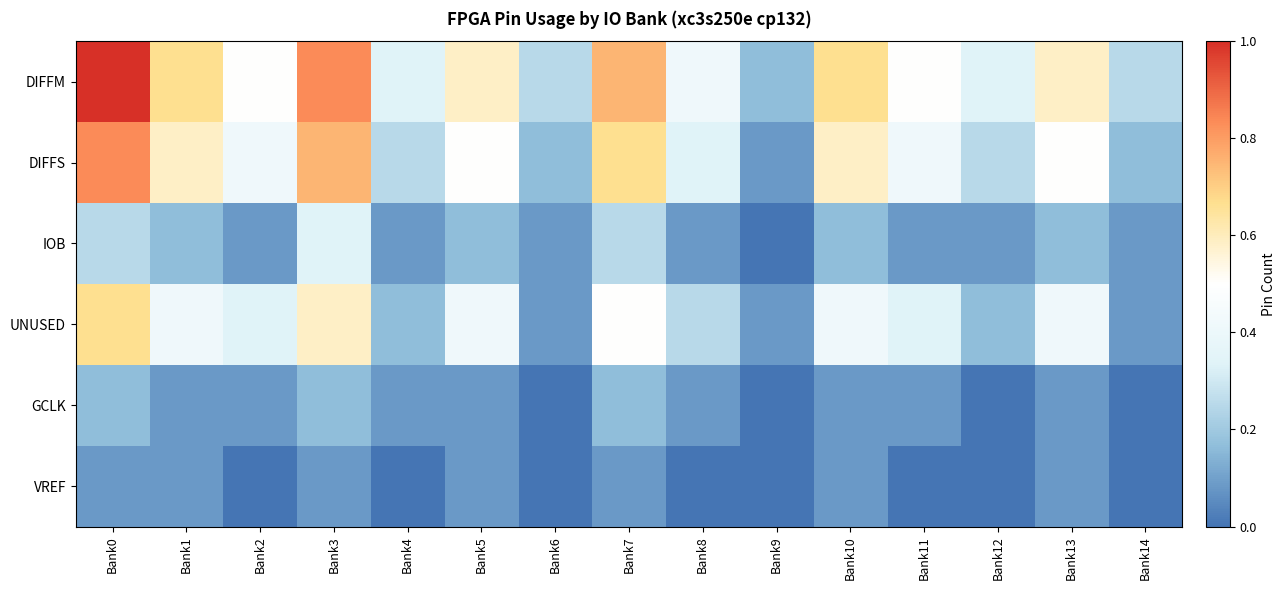

Between Bank11 and Bank9, which is larger?

Bank11